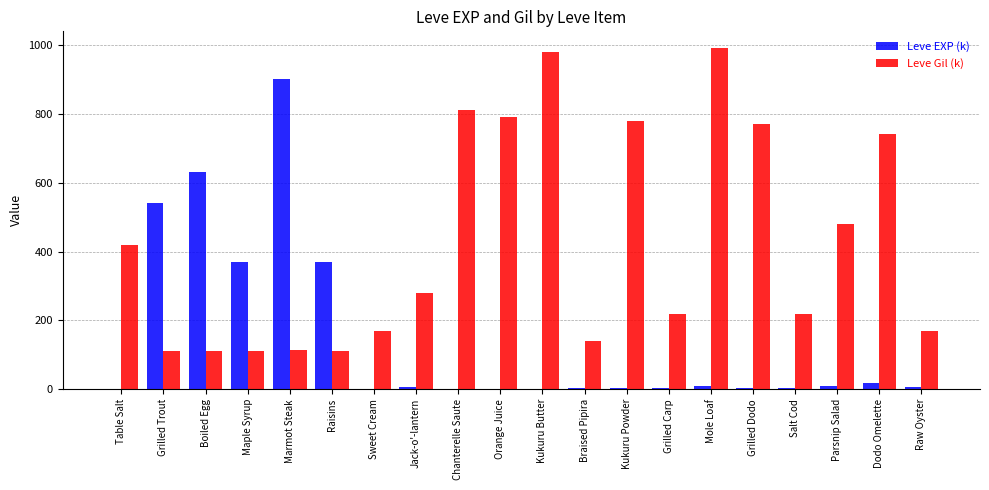

What is the difference between the Leve Gil (k) values at Raisins and Salt Cod?

108